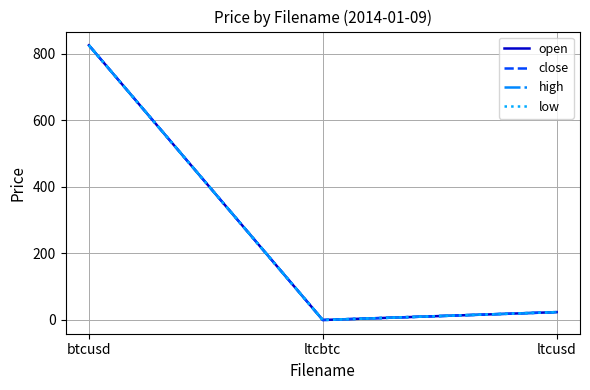

Does the chart display data point markers on the line(s)?

No